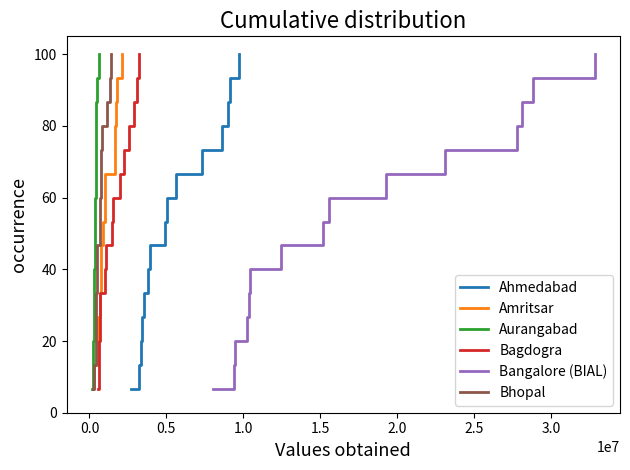

What is the highest value of the Ahmedabad series?

100.0